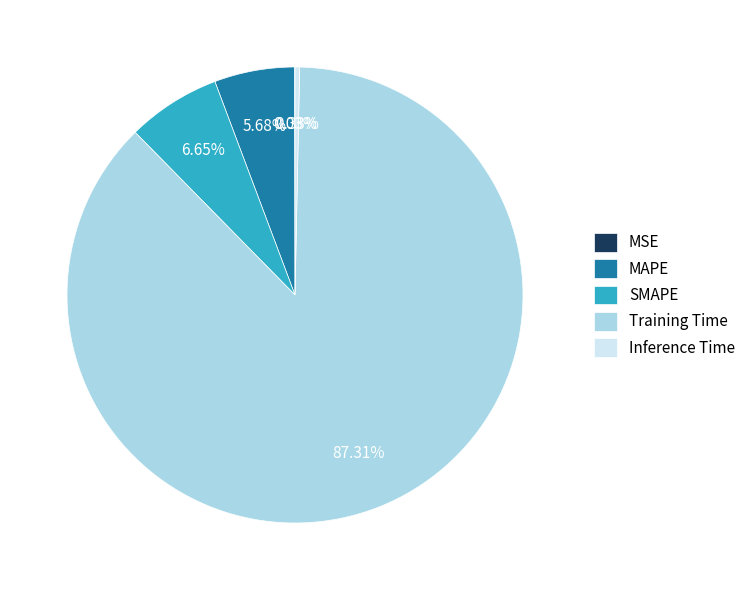

Combined, do MAPE and Inference Time account for over 50%?

No